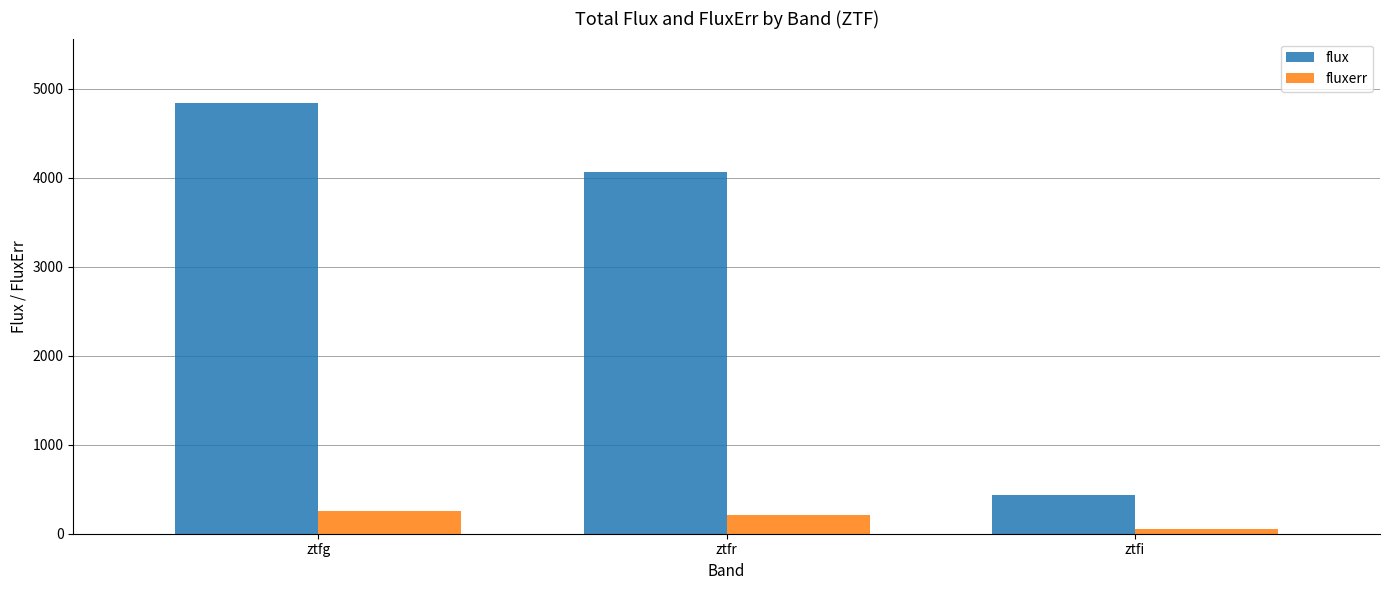

What is the label of the 1st bar from the left?

ztfg